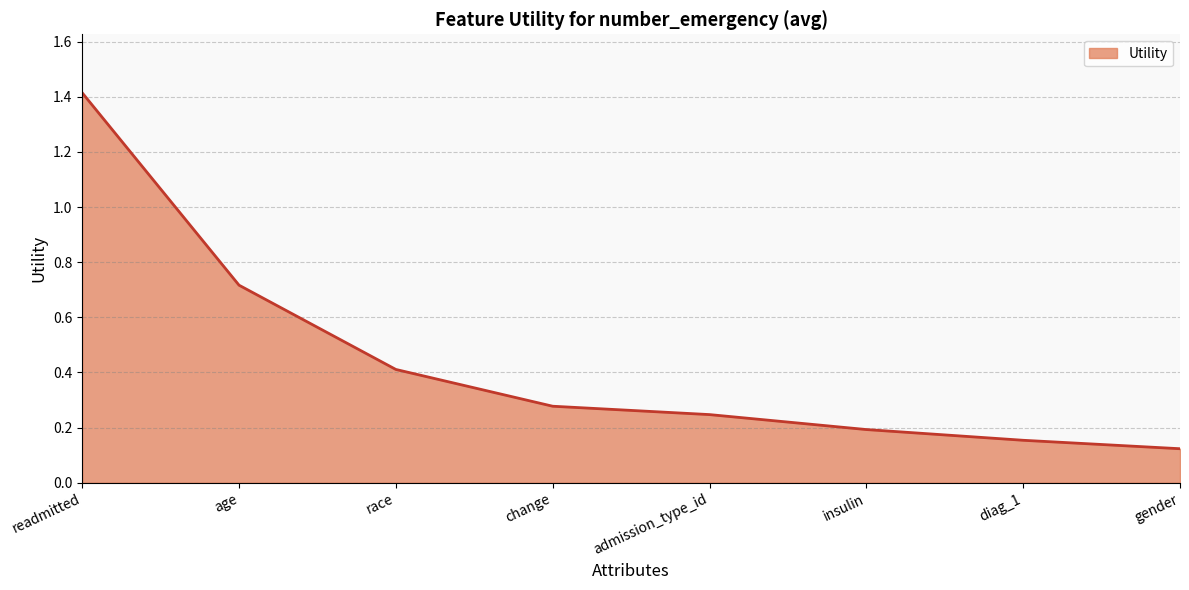

What position from the left is gender?

8